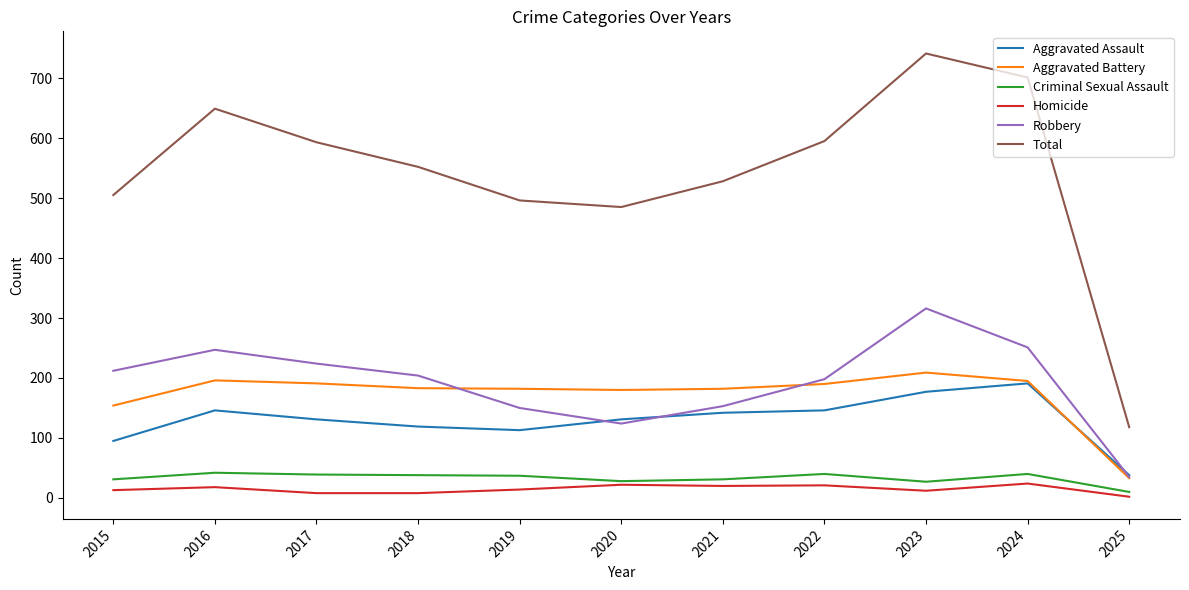

Which series changed the most between 2016 and 2018?

Total